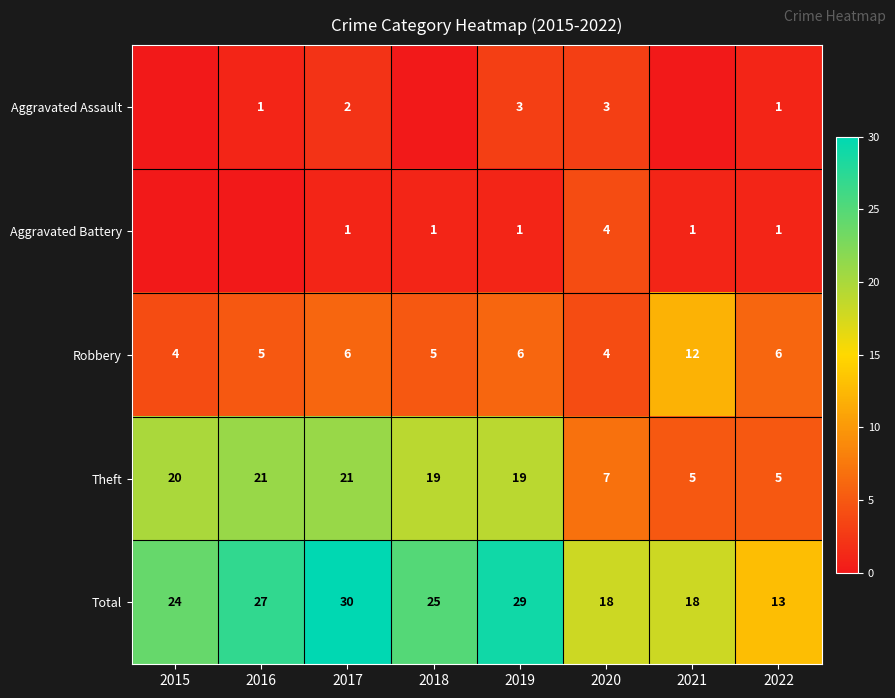

What is the difference between the highest and lowest values at 2022?

12